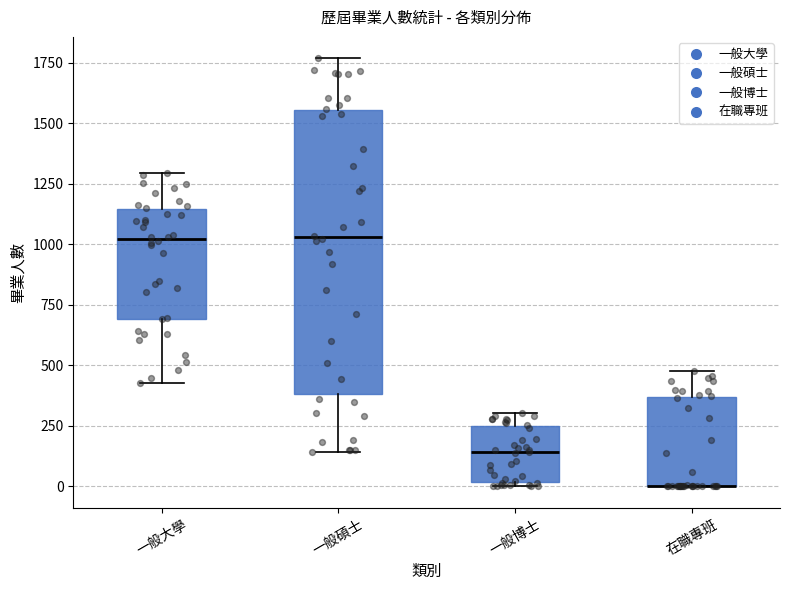

Which box is the tallest, from its lower edge to its upper edge?

一般碩士